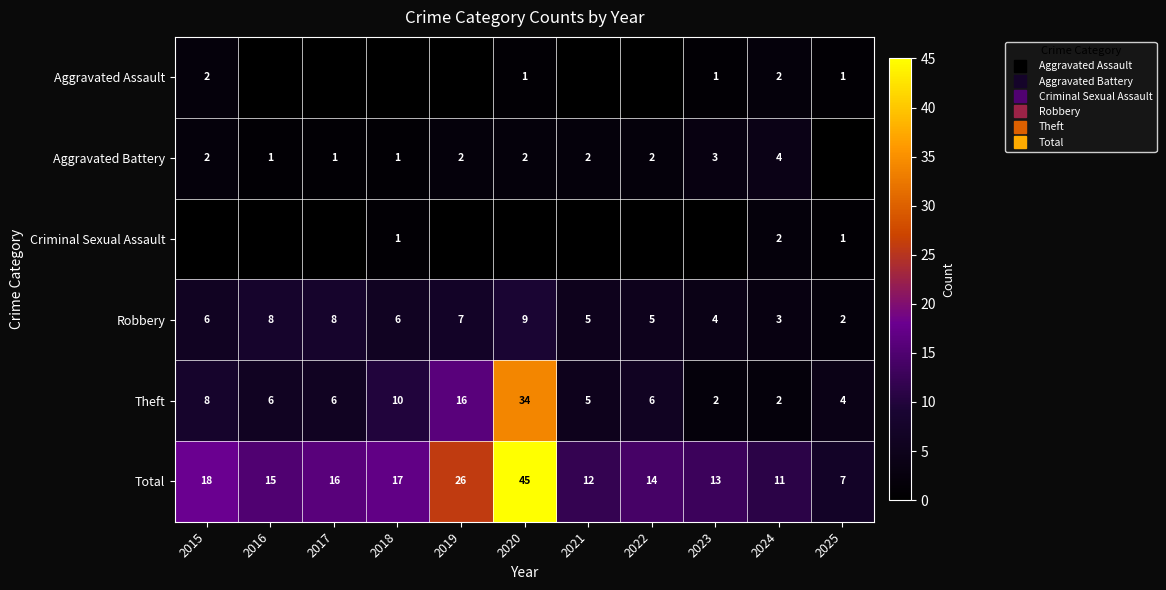

What is the difference between the highest and lowest values at 2025?

7